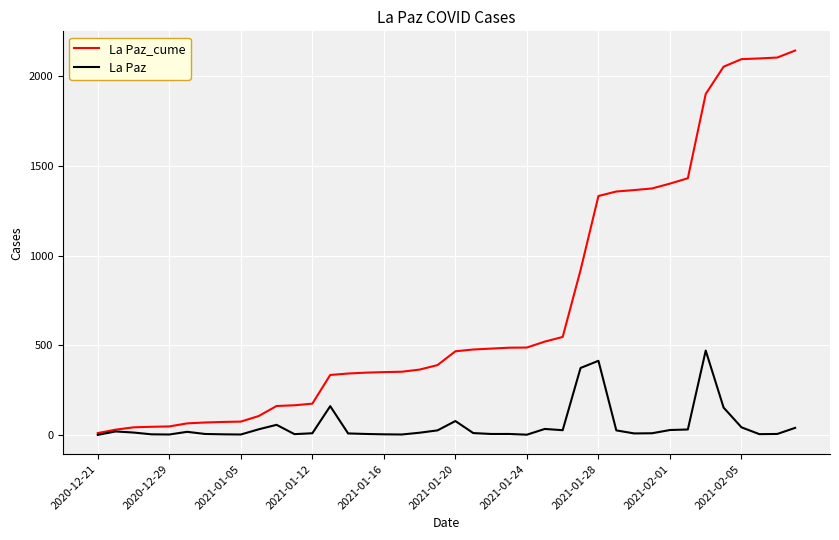

Which series has the largest total across all categories?

La Paz_cume